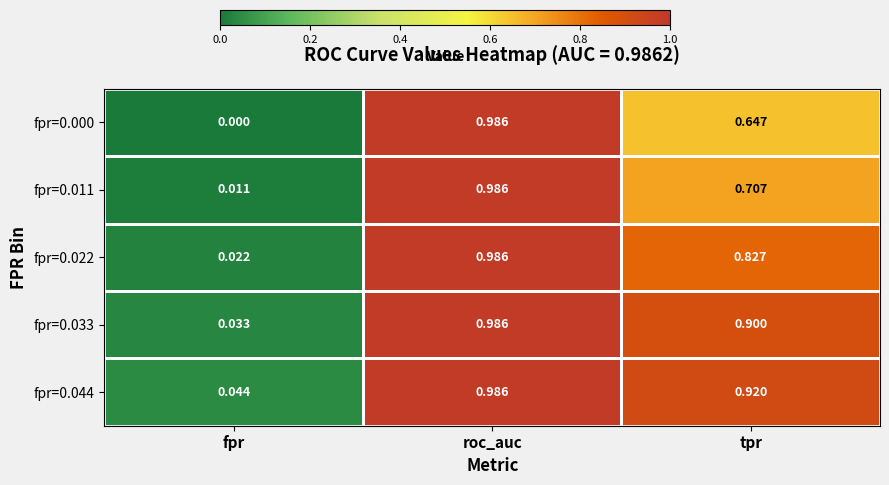

Where is fpr=0.033 nearest to the value 0?

fpr